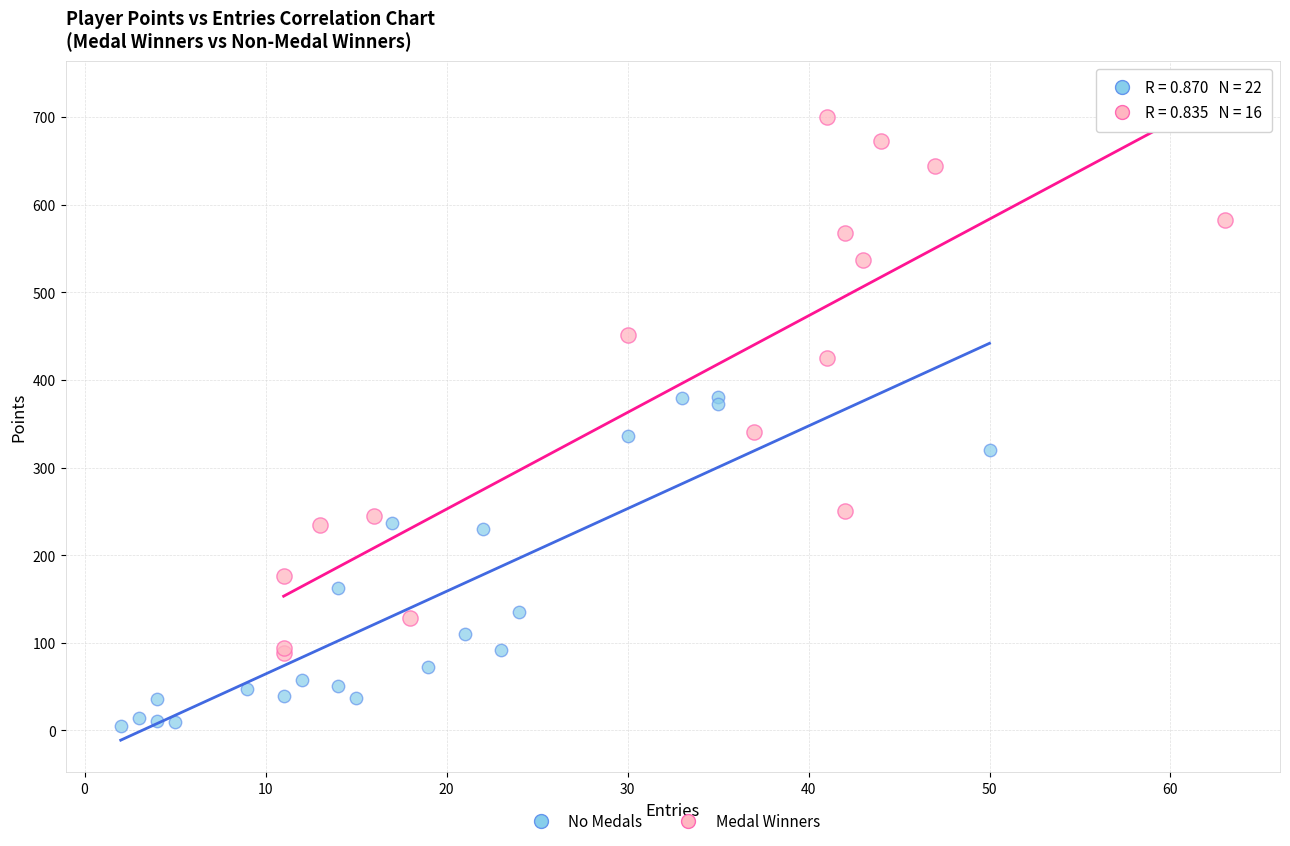

Which series contains the lowest Y value?

No Medals